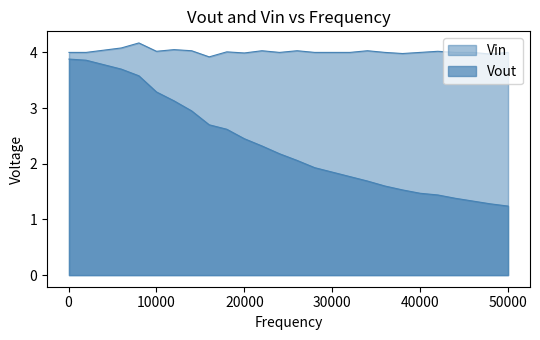

In Vin, how many points are higher than both neighbors (excluding endpoints)?

7